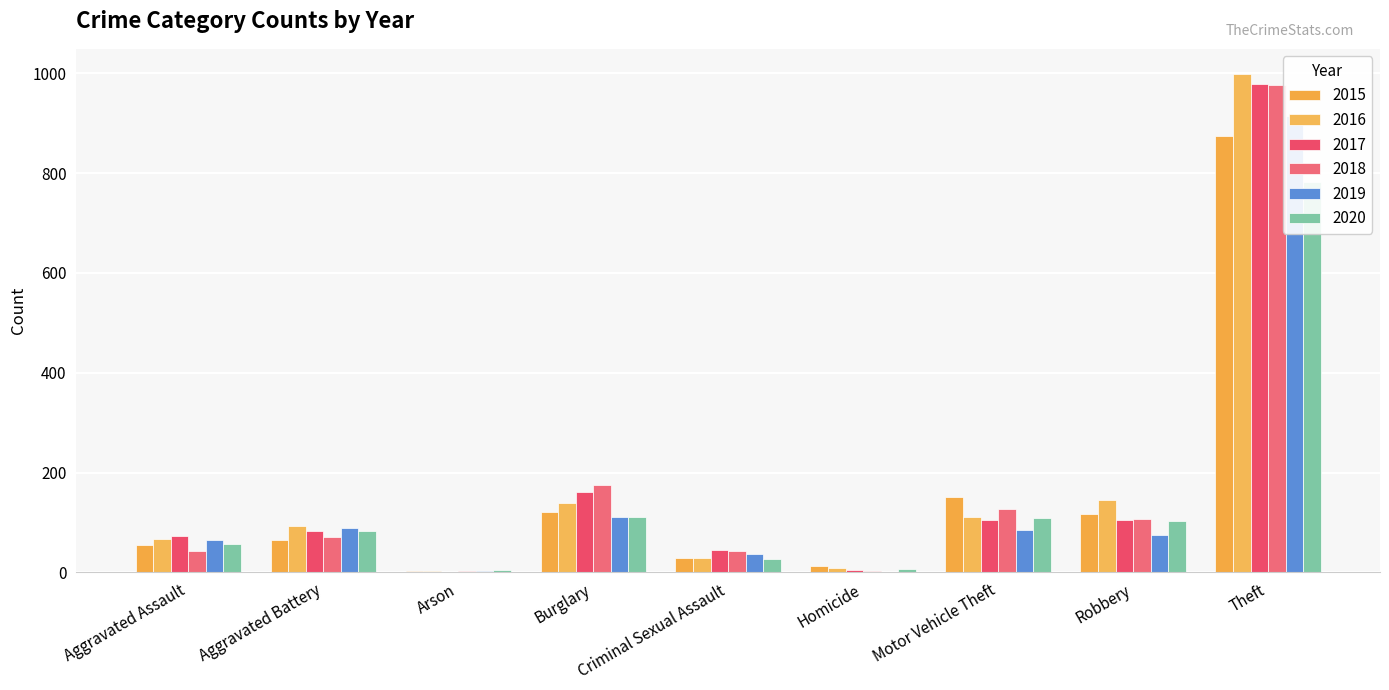

What is the minimum value for 2017?

1